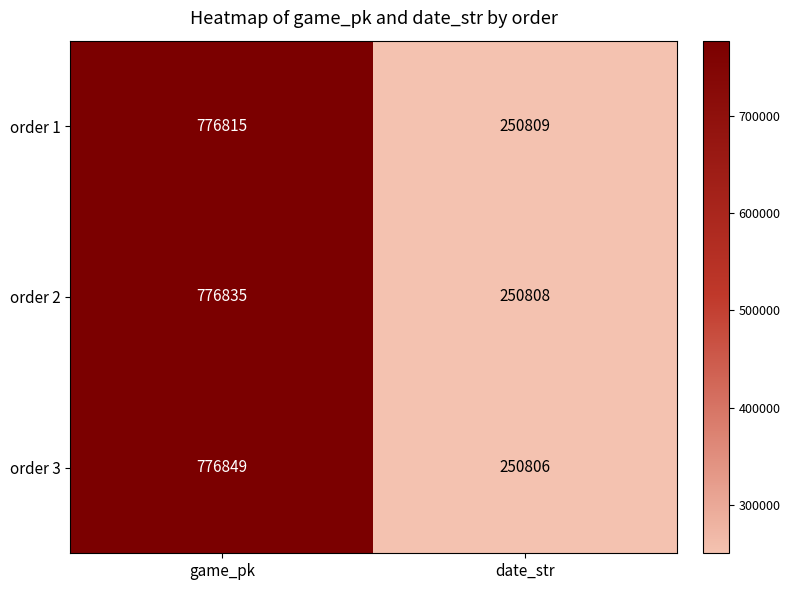

Is it true that order 2 equals 80651 at date_str?

False